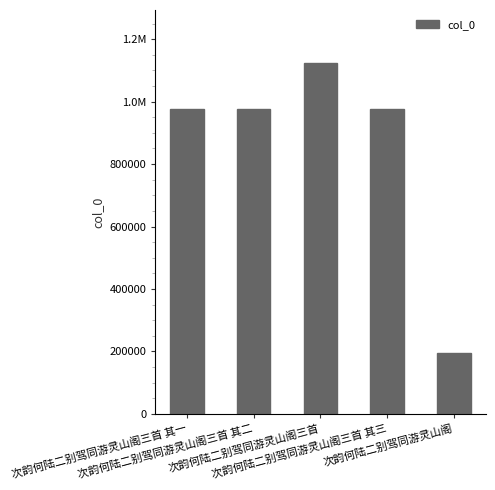

Between 次韵何陆二别驾同游灵山阁三首 and 次韵何陆二别驾同游灵山阁三首 其三, which is larger?

次韵何陆二别驾同游灵山阁三首